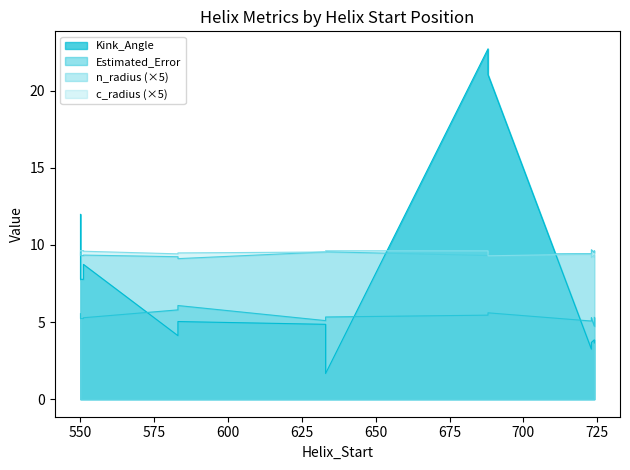

Which series changed the most between 688 and 724?

Kink_Angle